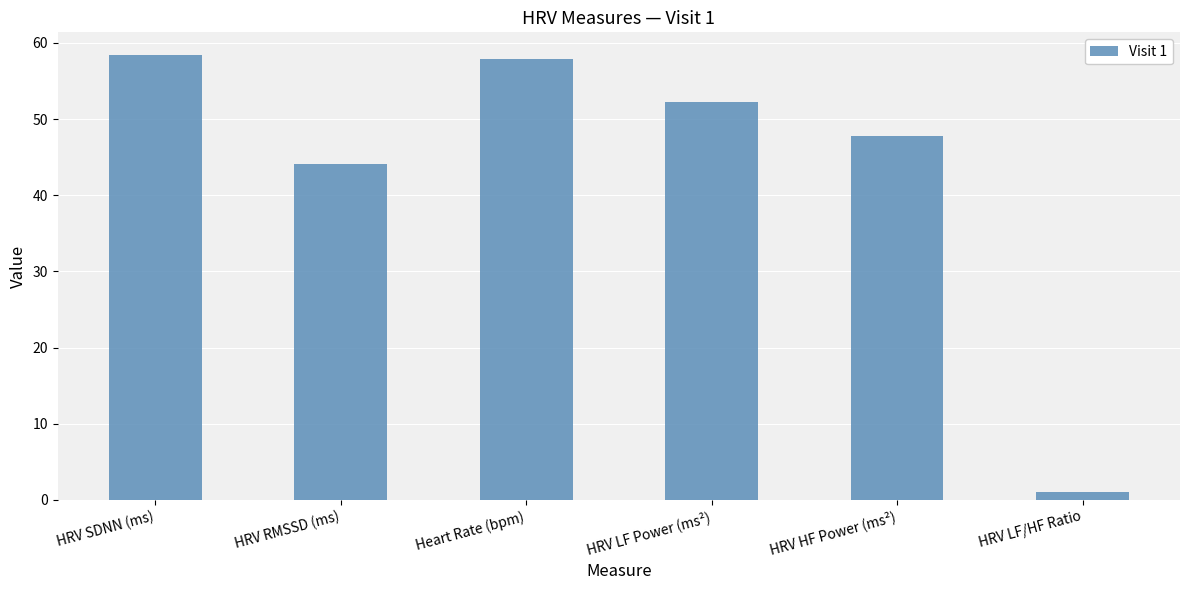

The chart shows a value of 44.1 at HRV RMSSD (ms). True or false?

True